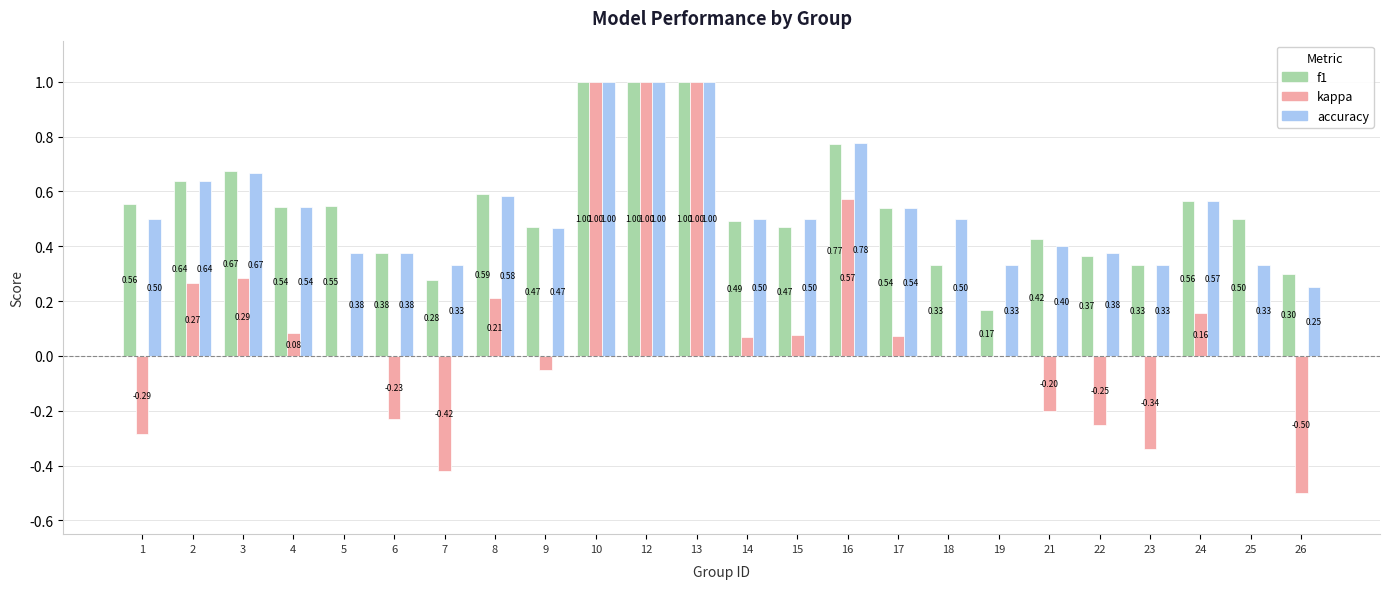

Which series changed the most between 1 and 23?

f1